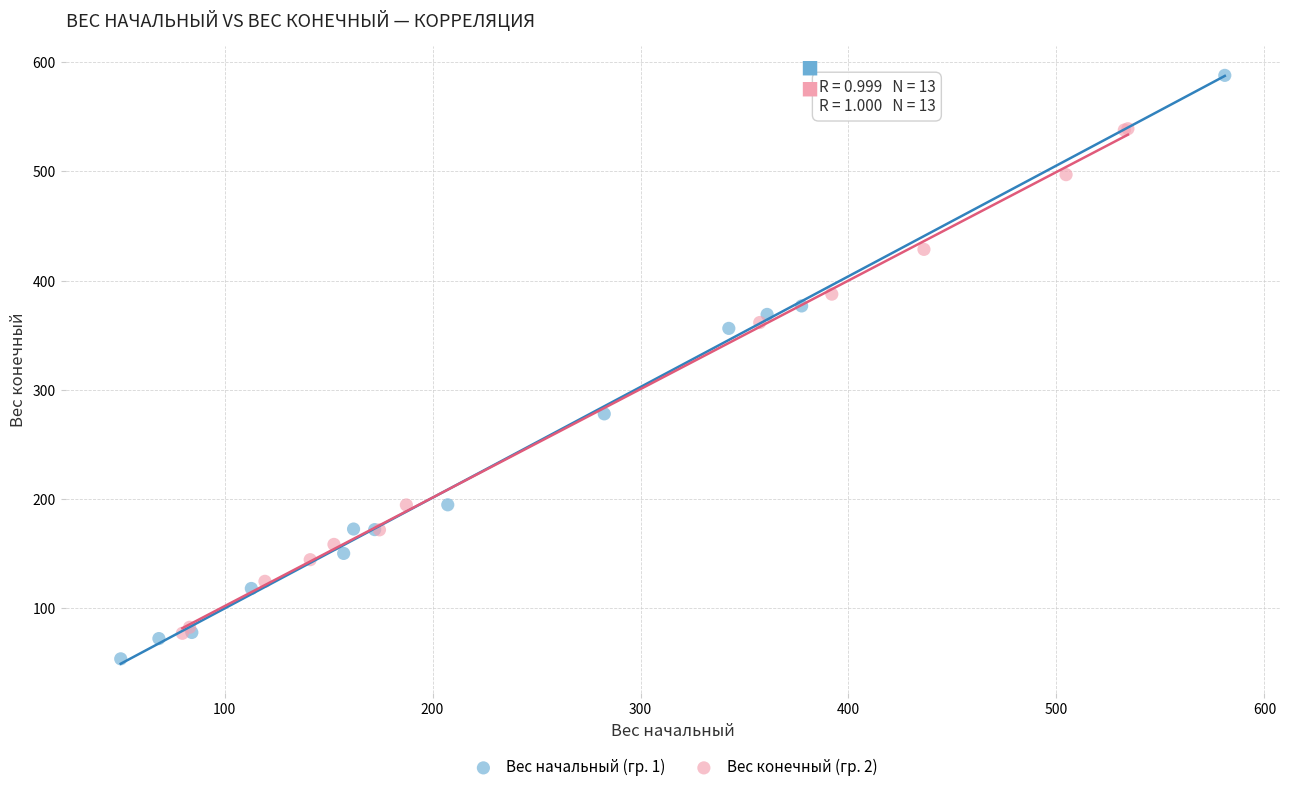

Which series reaches the maximum Y coordinate?

Вес начальный (гр. 1)